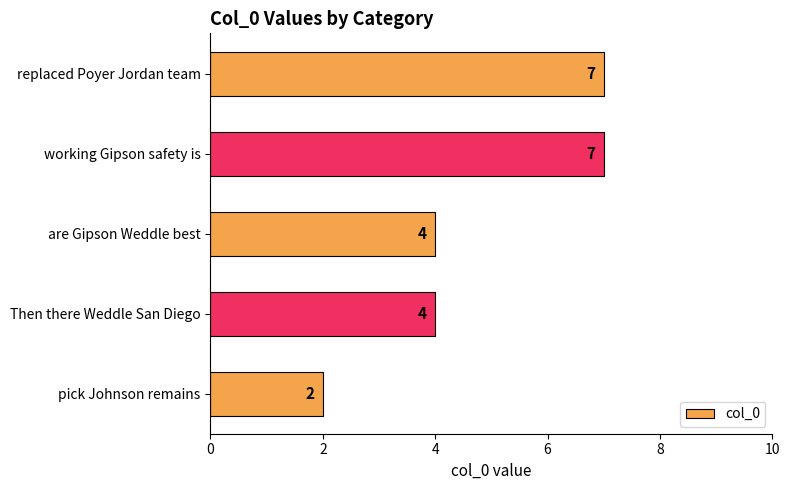

What is the average value?

5